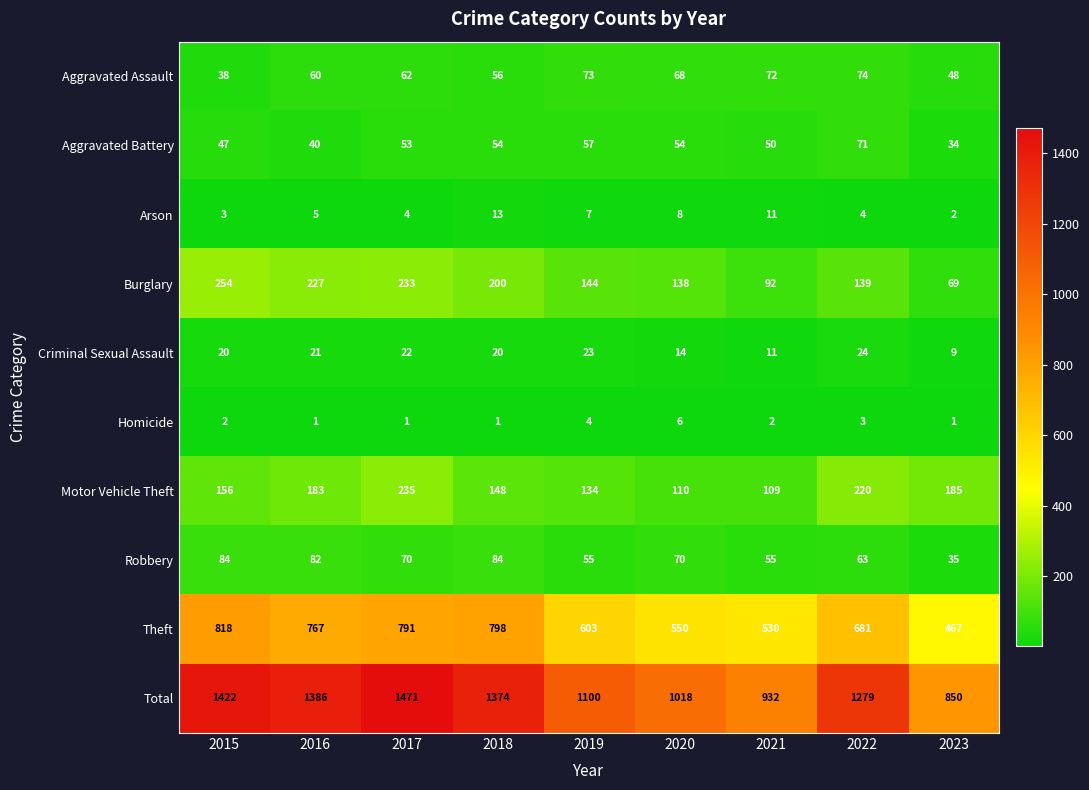

What is the greatest value displayed?

1471